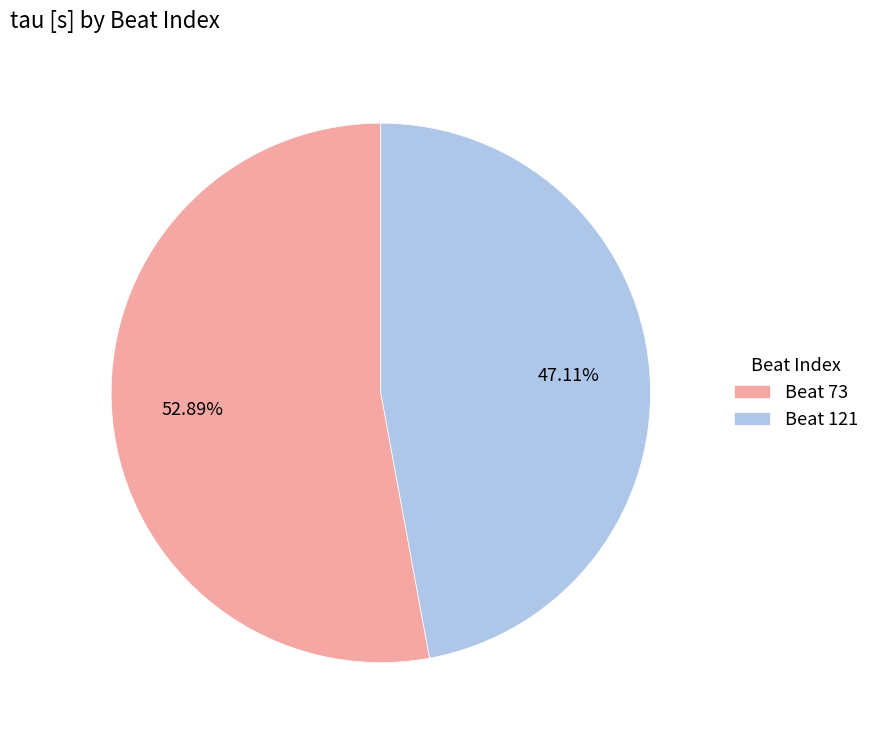

Is the sum of Beat 121 and Beat 73 greater than half?

Yes